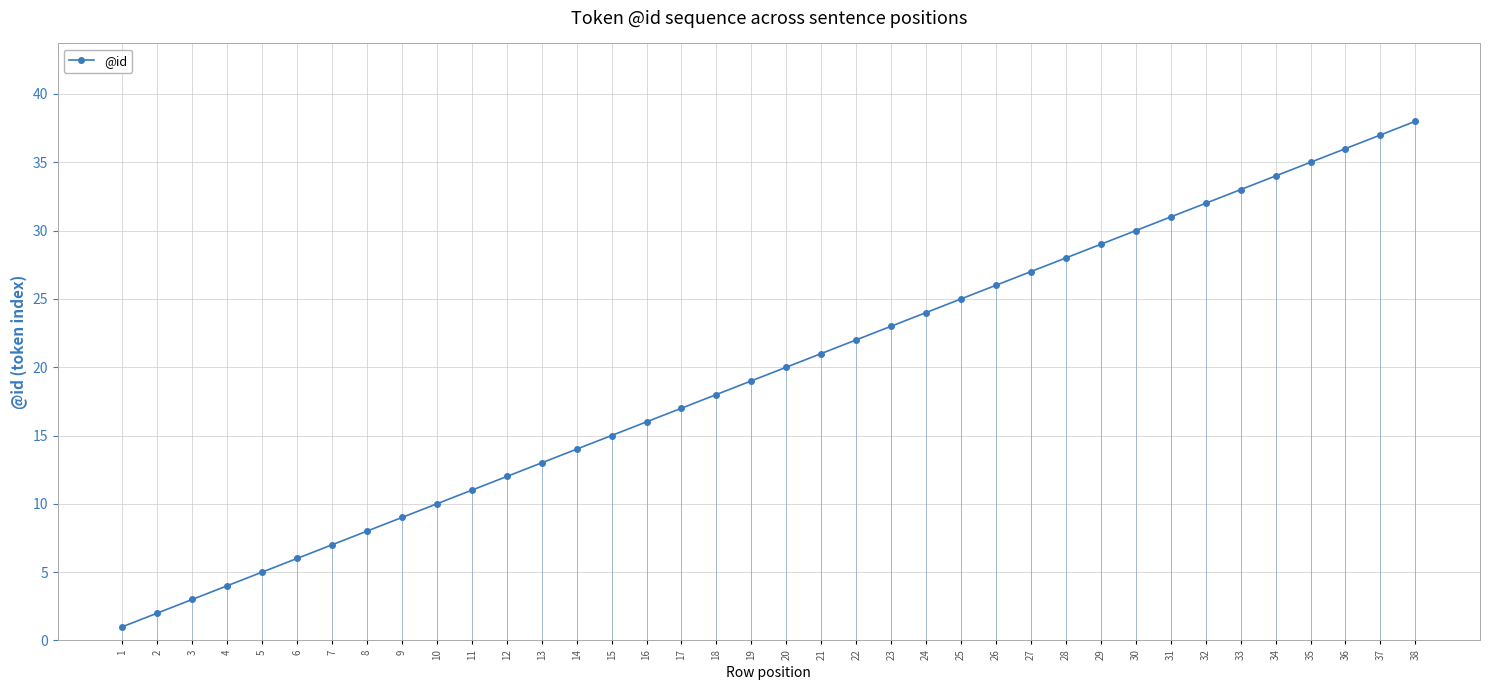

What is the maximum value shown in the chart?

38